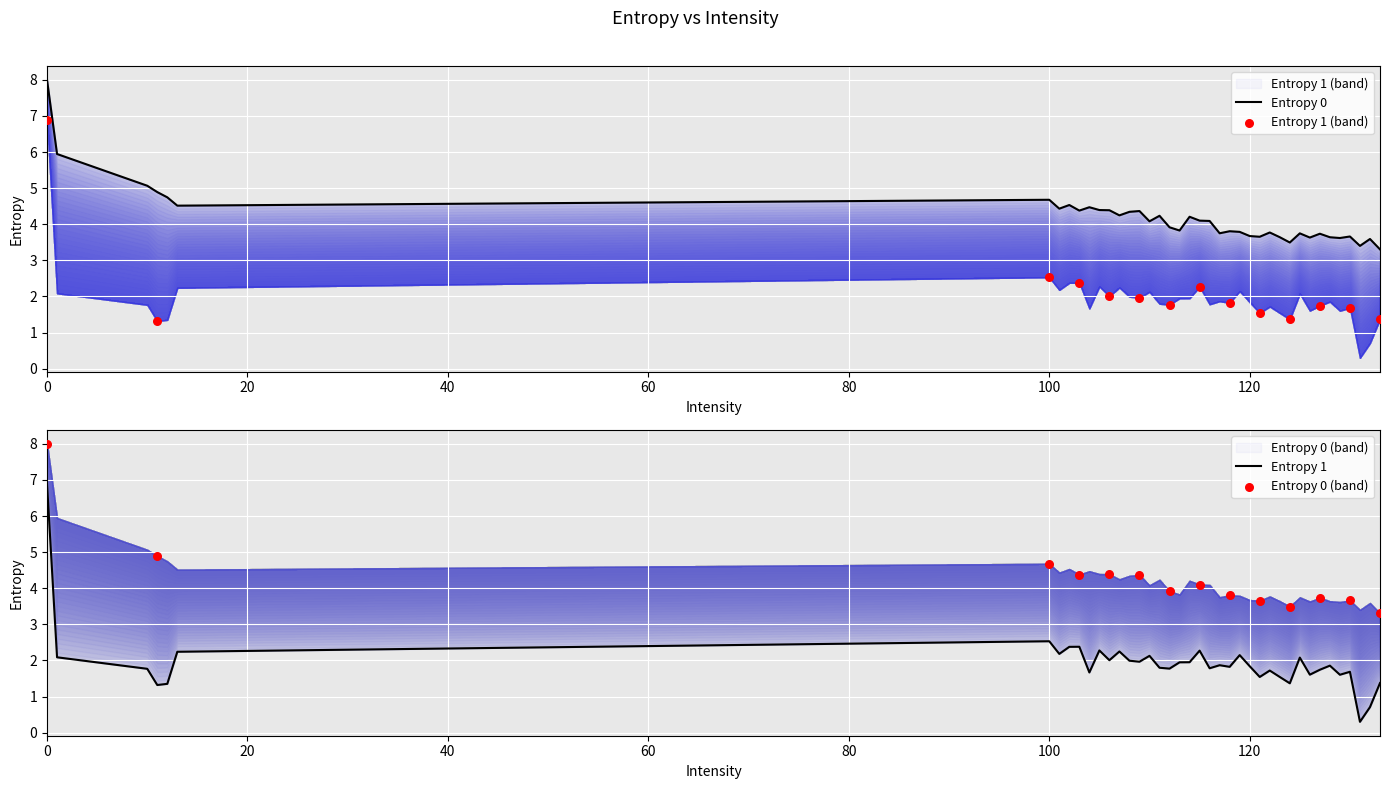

What are all the series names shown in the legend?

Entropy 0, Entropy 1